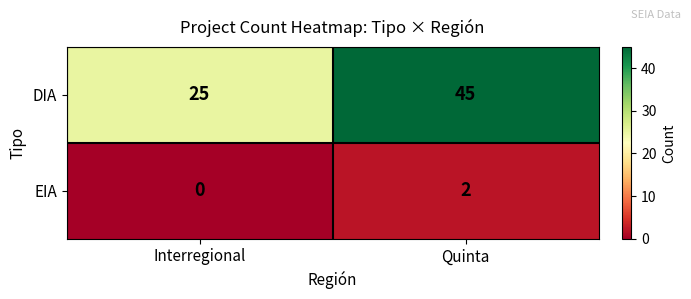

Rank the series at Quinta from lowest to highest value.

EIA, DIA